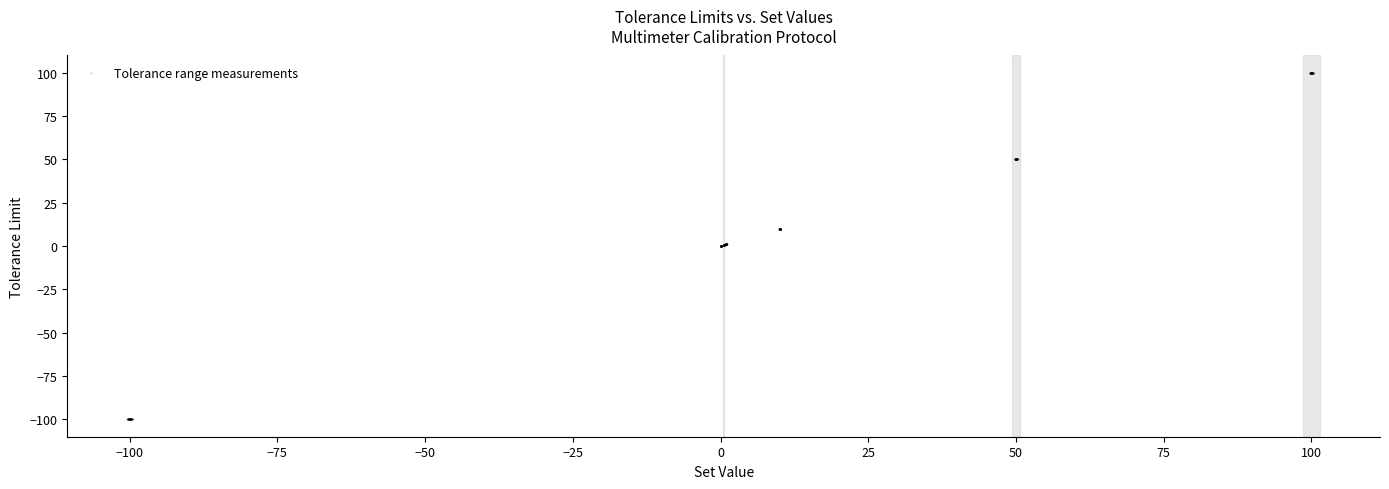

What is the range of X values (max minus min)?

200.9